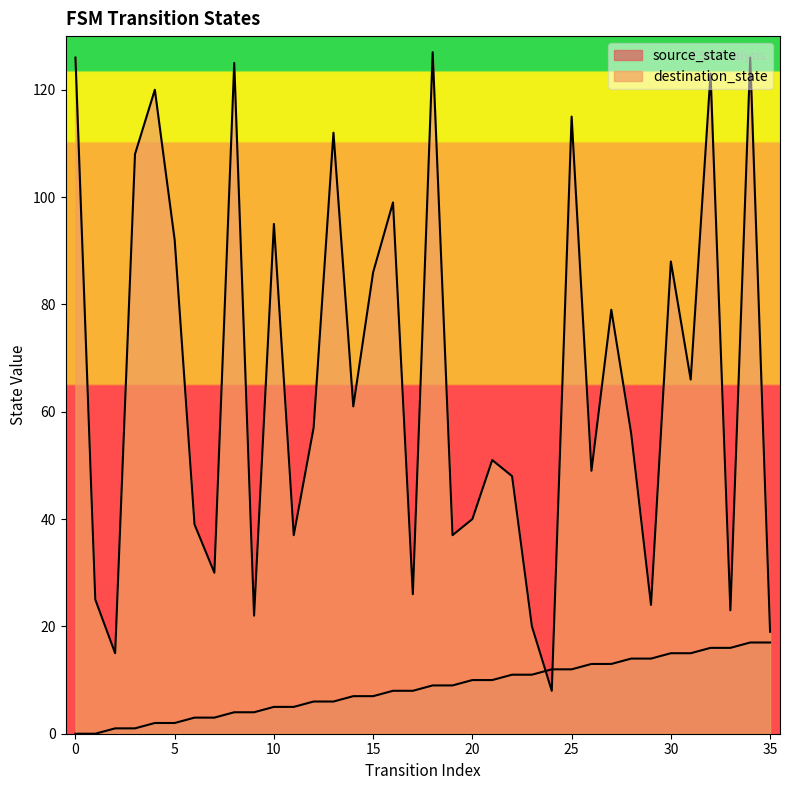

Reading left to right, extract all data points from this chart.

source_state: 0=0	1=0	2=1	3=1	4=2	5=2	6=3	7=3	8=4	9=4	10=5	11=5	12=6	13=6	14=7	15=7	16=8	17=8	18=9	19=9	20=10	21=10	22=11	23=11	24=12	25=12	26=13	27=13	28=14	29=14	30=15	31=15	32=16	33=16	34=17	35=17
destination_state: 0=126	1=25	2=15	3=108	4=120	5=92	6=39	7=30	8=125	9=22	10=95	11=37	12=57	13=112	14=61	15=86	16=99	17=26	18=127	19=37	20=40	21=51	22=48	23=20	24=8	25=115	26=49	27=79	28=56	29=24	30=88	31=66	32=123	33=23	34=126	35=19